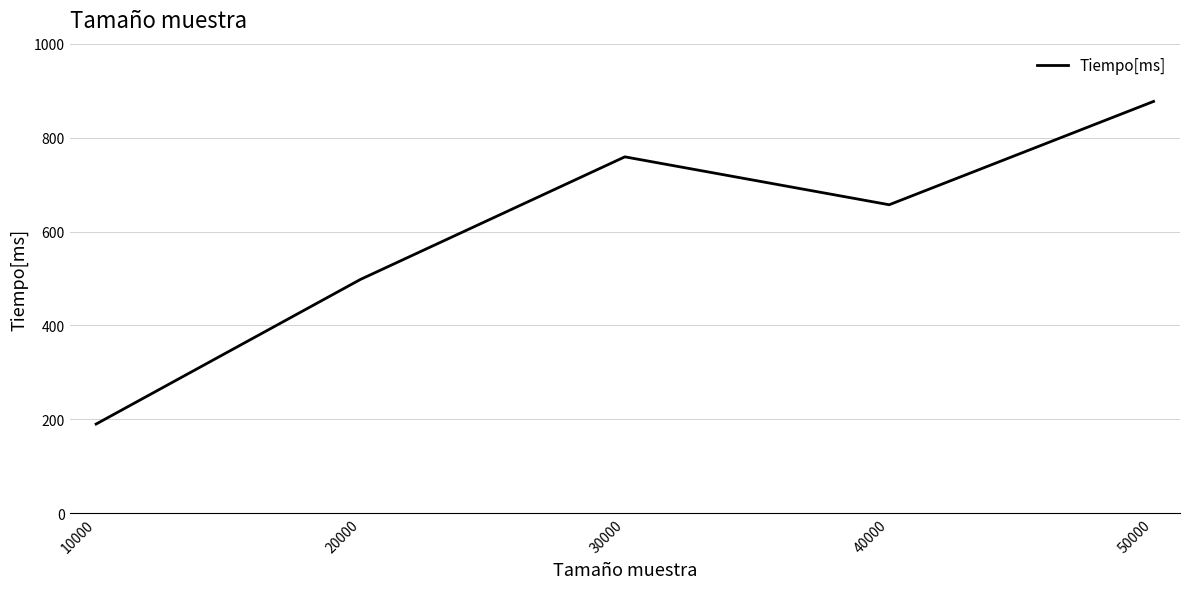

Which has a higher value, 50000 or 10000?

50000